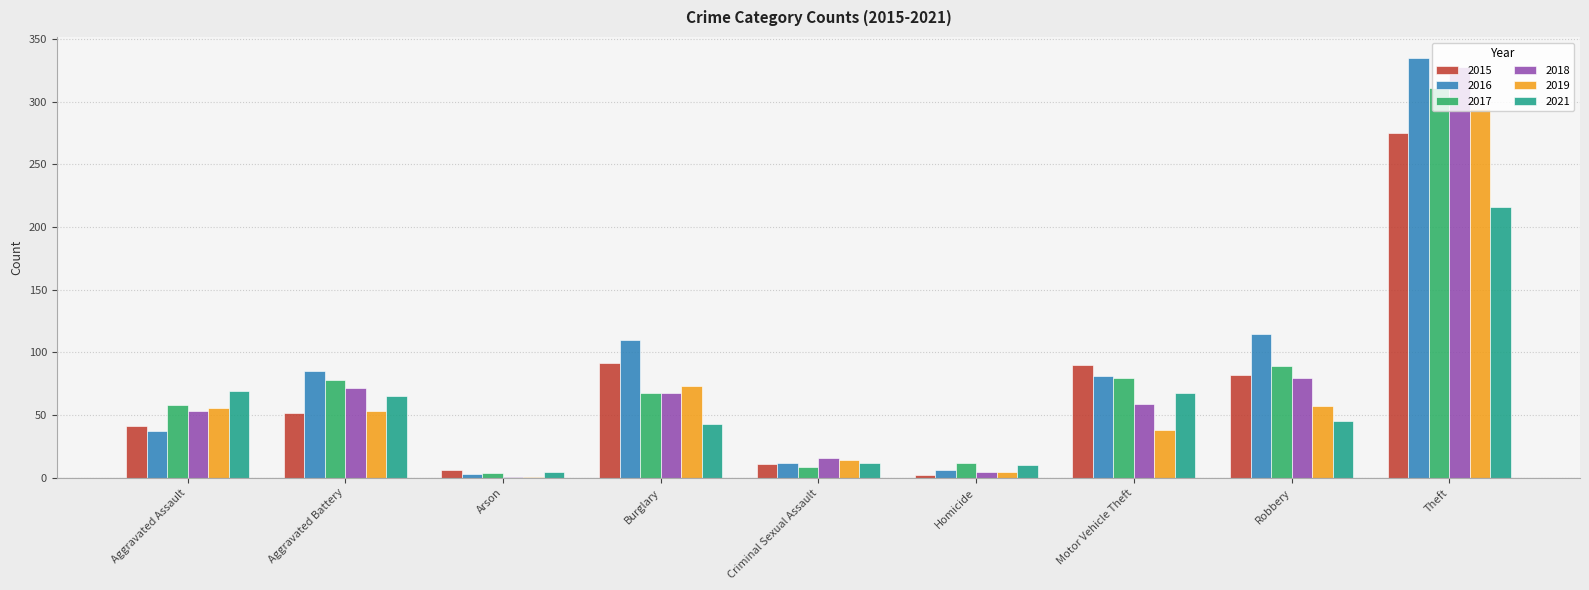

What is the maximum value shown in the chart?

335